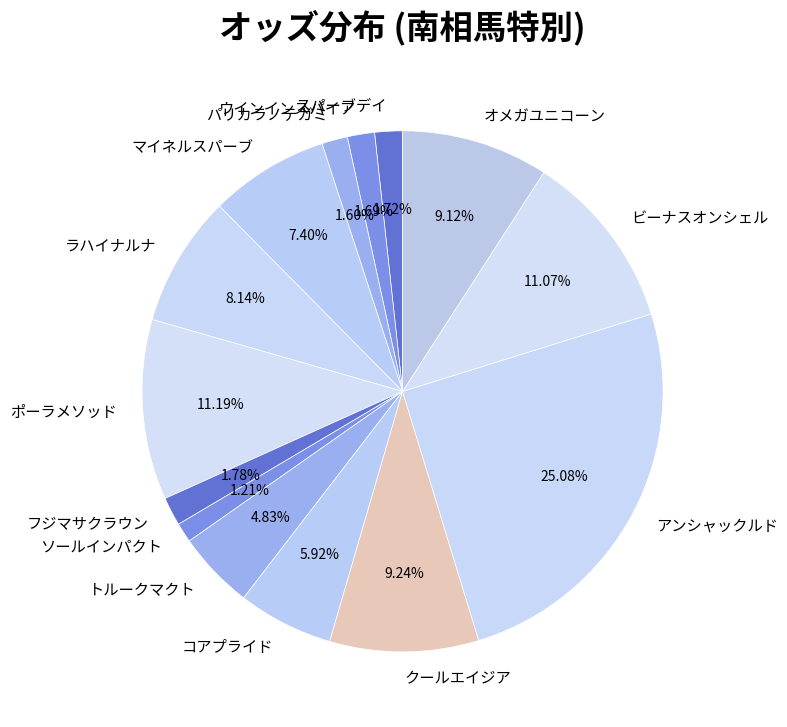

Count the number of slices in the pie.

14